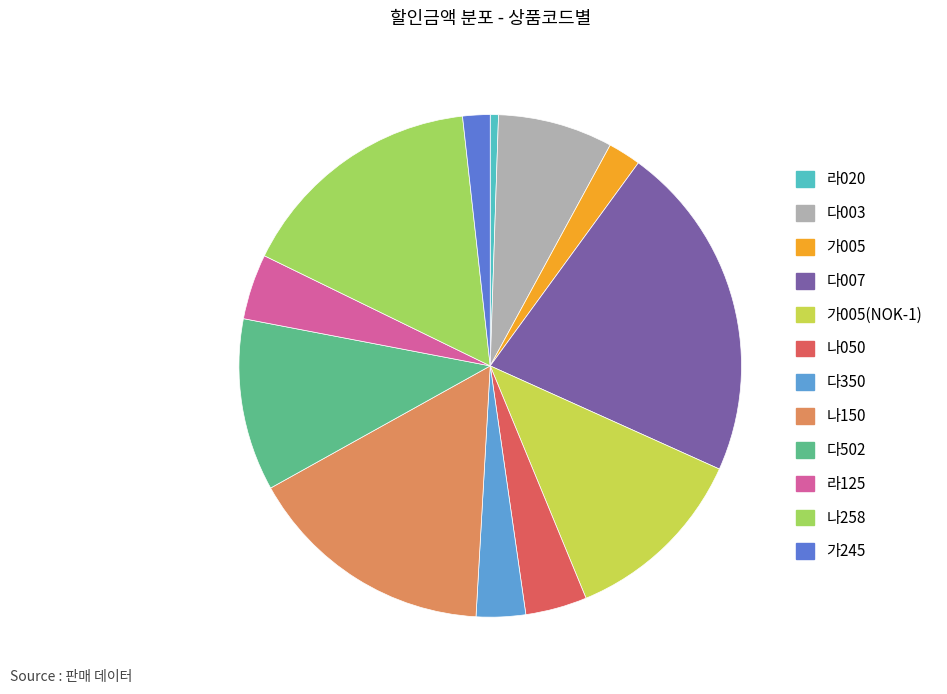

How many segments does this pie chart have?

12